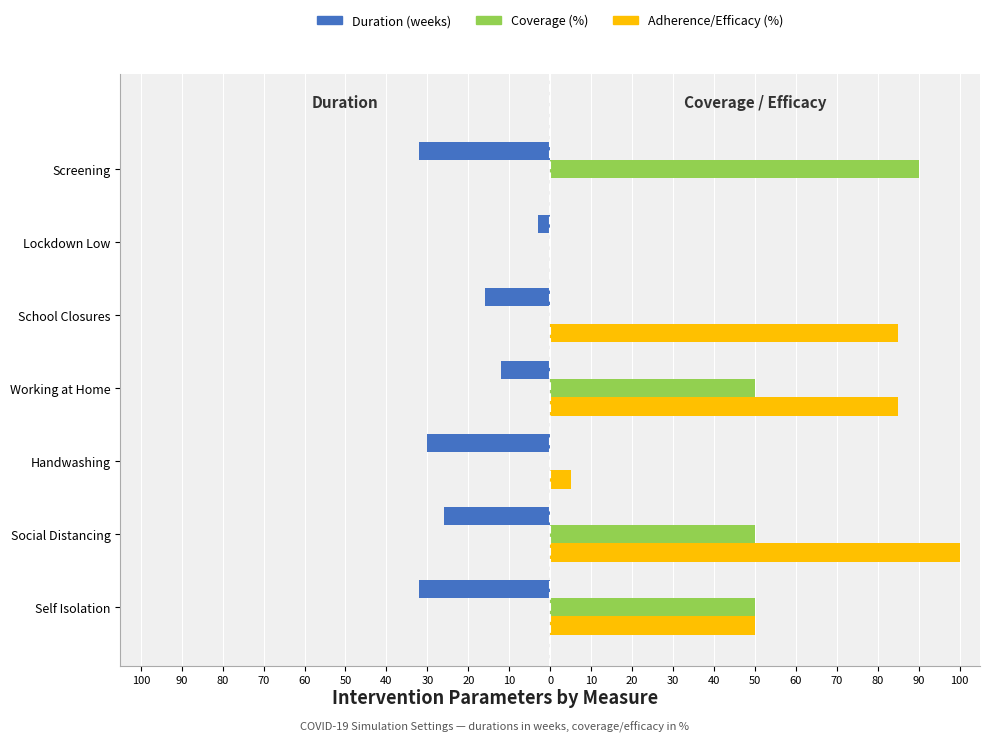

What are all the series names shown in the legend?

Duration (weeks), Coverage (%), Adherence/Efficacy (%)